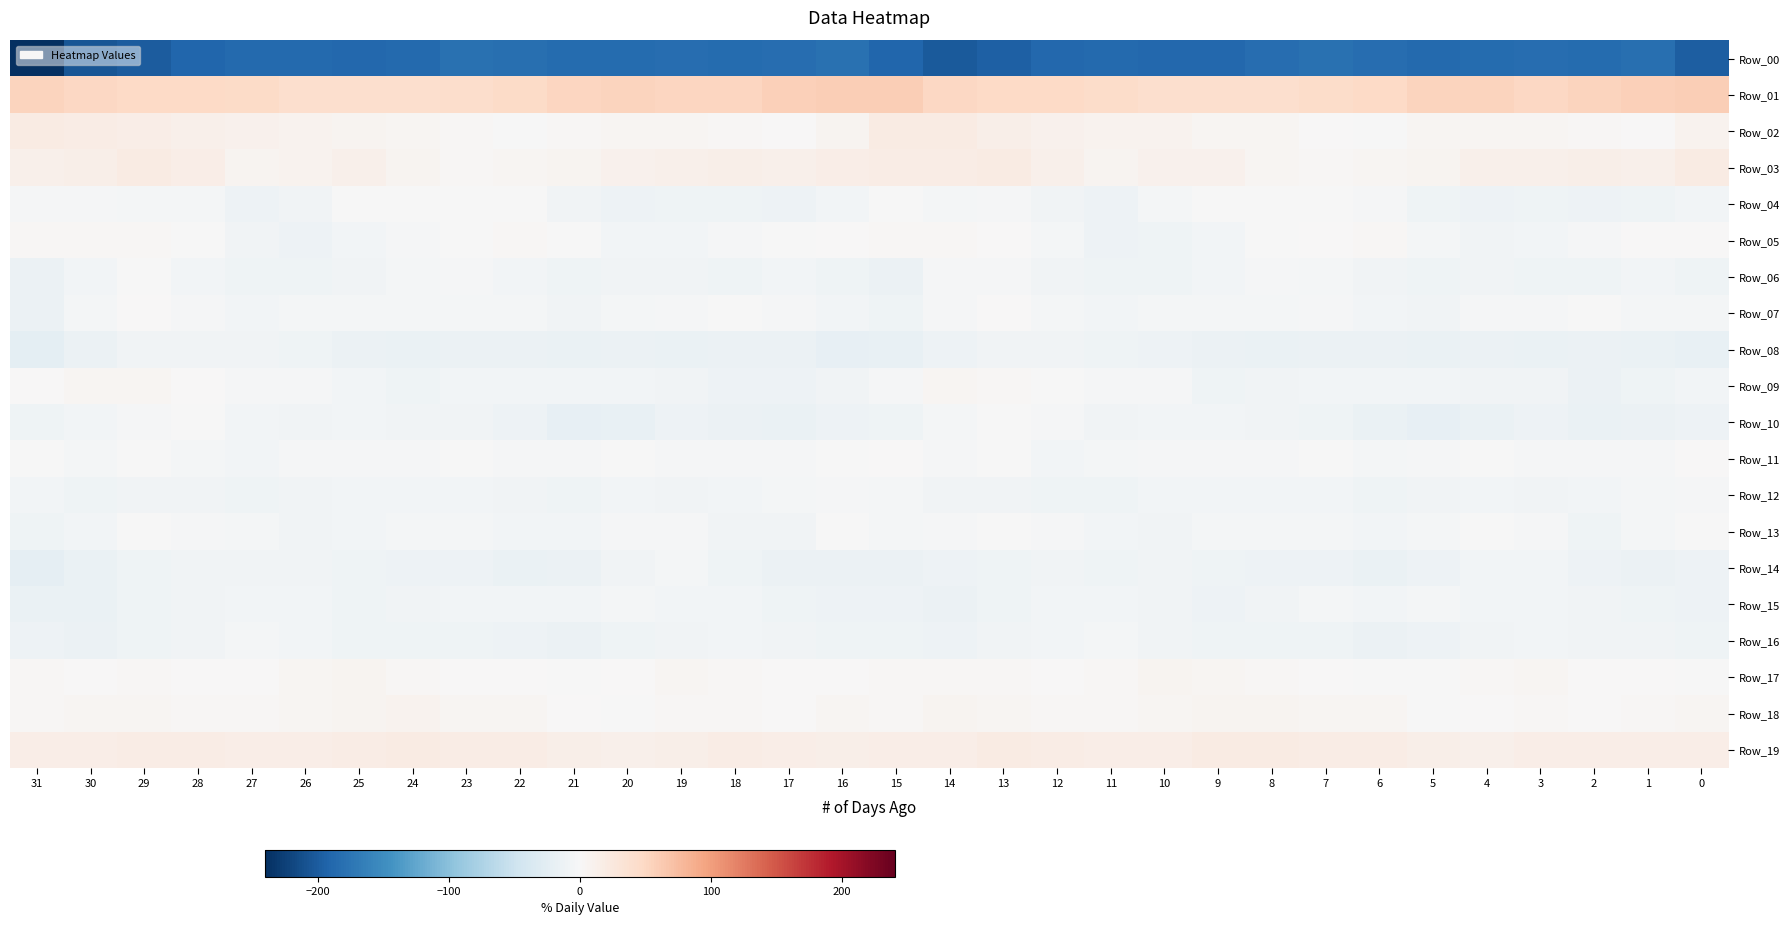

How many data points does each series have?

32